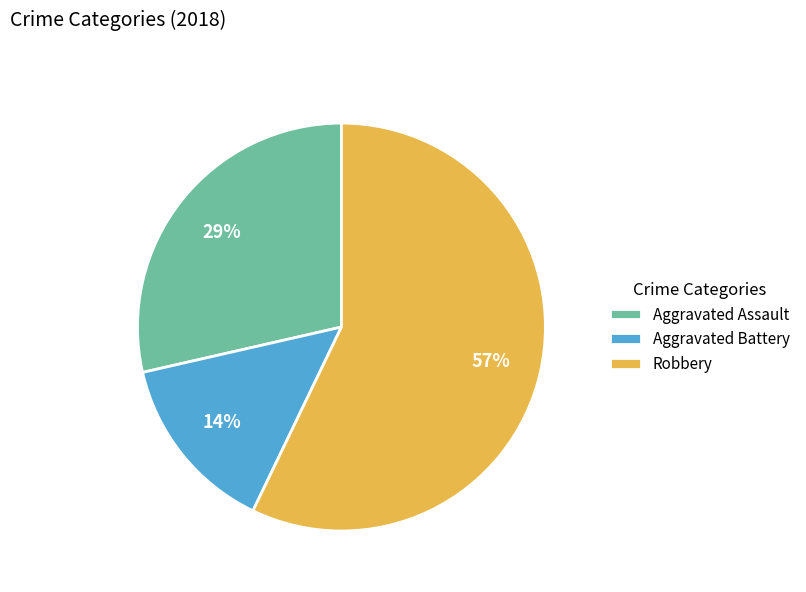

Rank the categories by value from lowest to highest.

Aggravated Battery, Aggravated Assault, Robbery